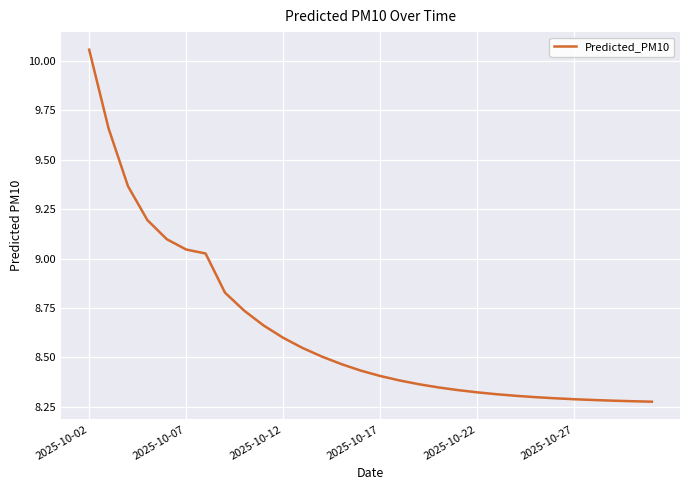

What is the difference between the maximum and minimum values?

1.8